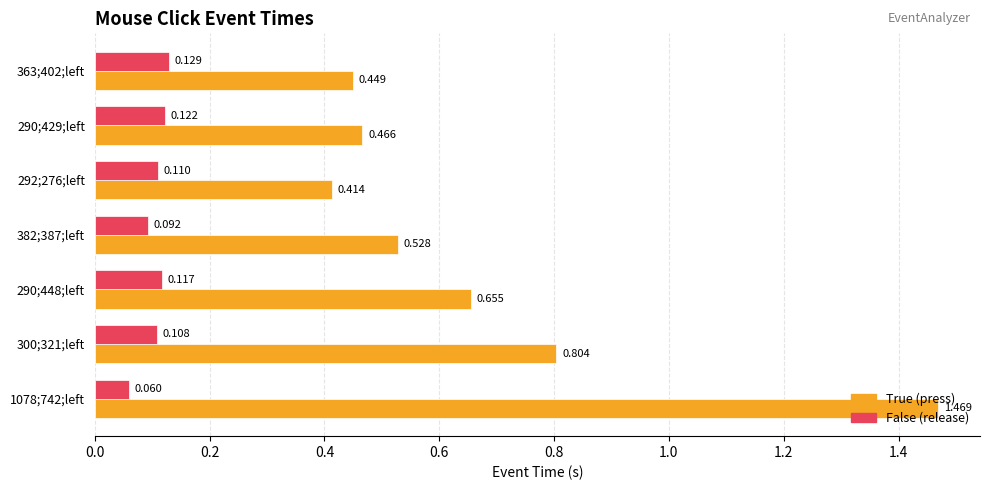

Is the value of False (release) at 382;387;left greater than the value of True (press) at 290;429;left?

No